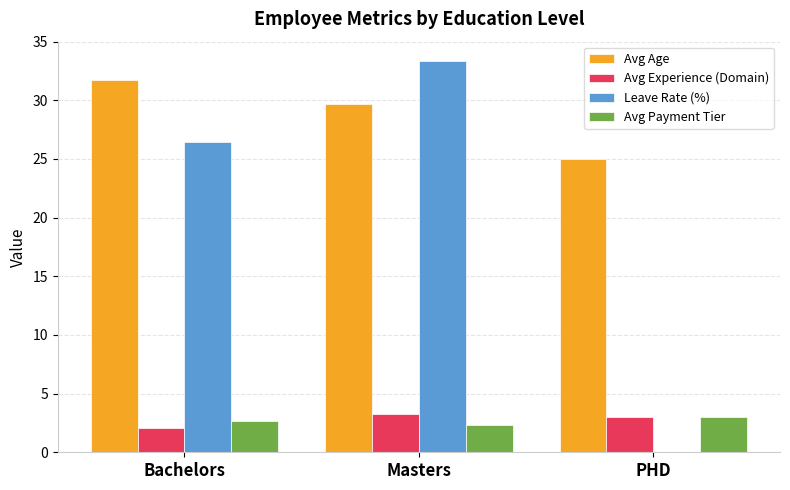

How many categories are shown in the chart?

3